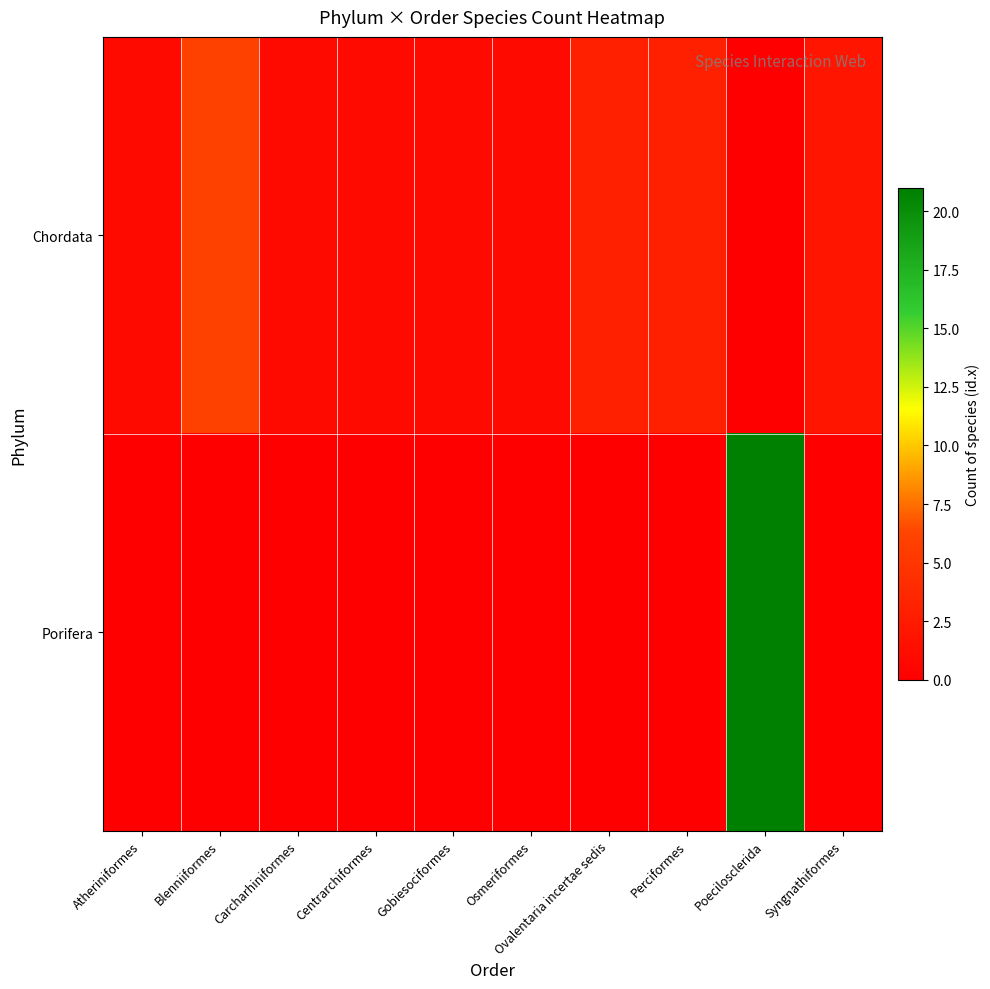

How many data points does each series have?

10